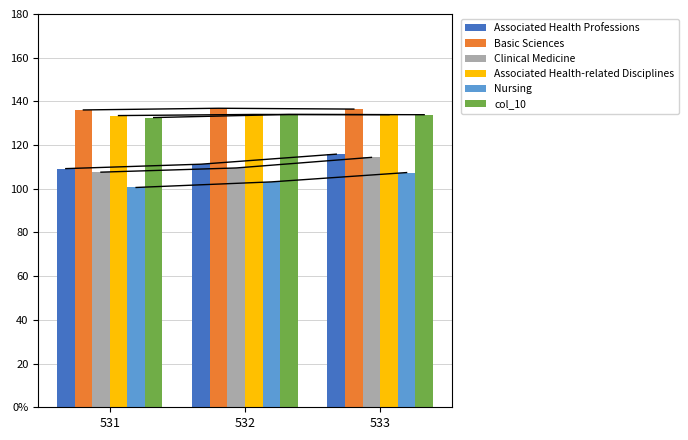

What are all the series names shown in the legend?

Associated Health Professions, Basic Sciences, Clinical Medicine, Associated Health-related Disciplines, Nursing, col_10